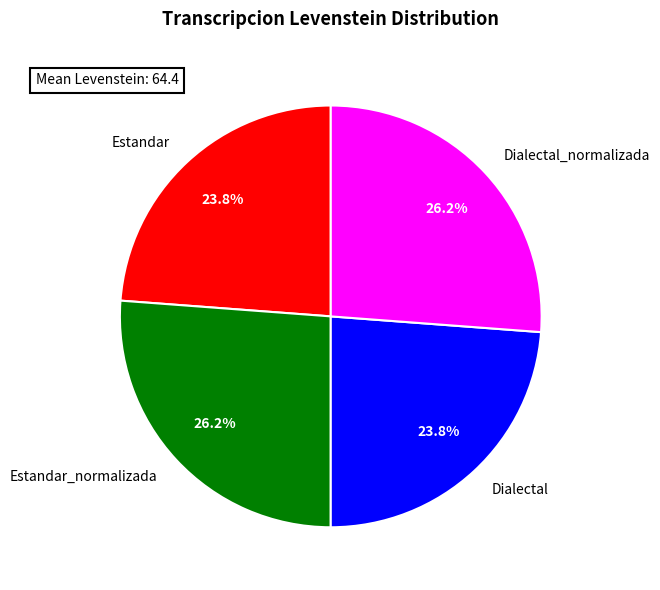

Count the number of slices in the pie.

4